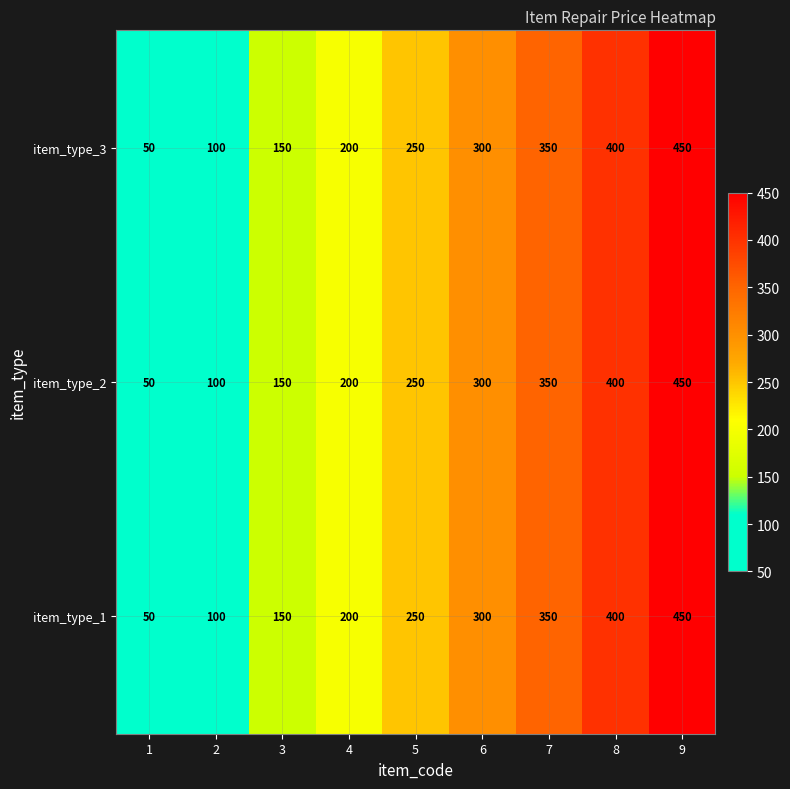

Which category has the highest value in the item_type_2 series?

9